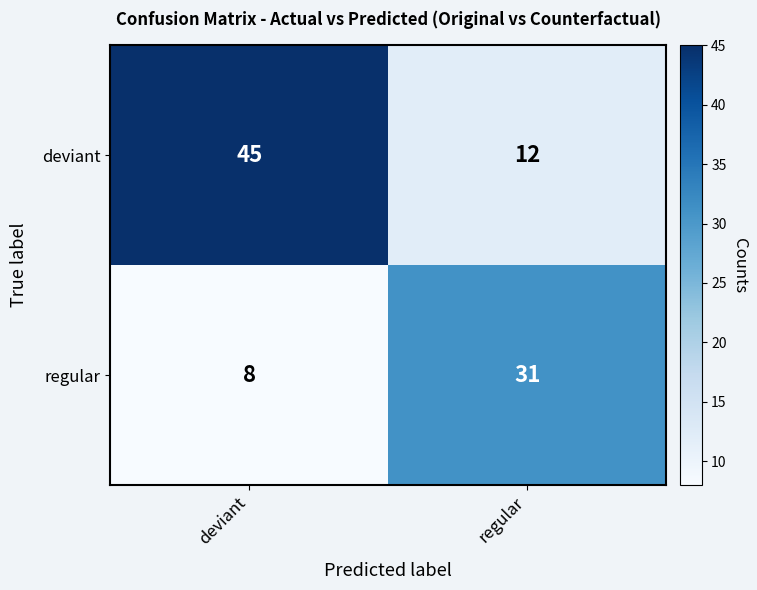

Reading left to right, list all the values displayed in this chart.

deviant: 45	12
regular: 8	31